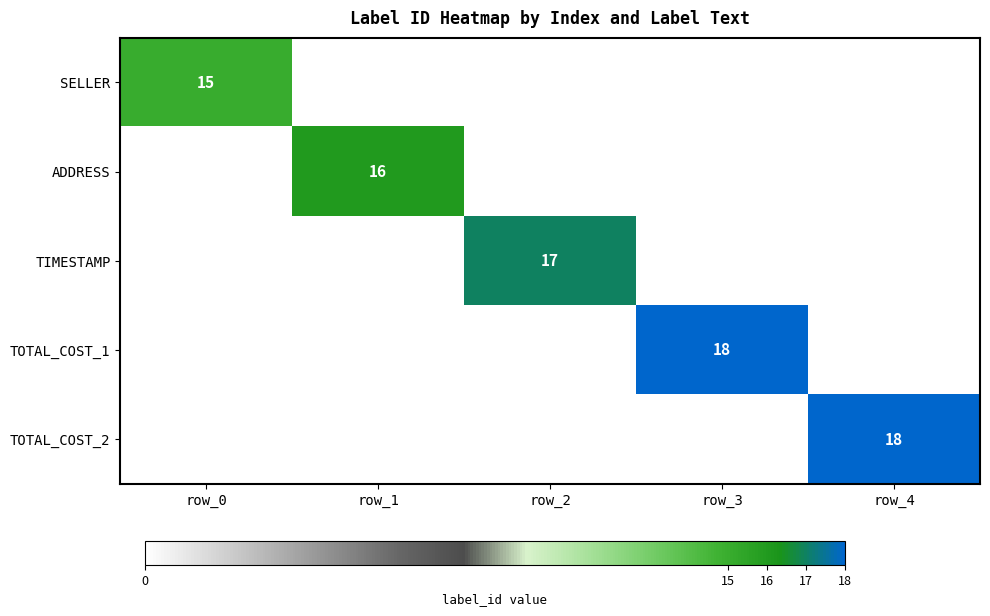

What is the average value of the SELLER series?

3